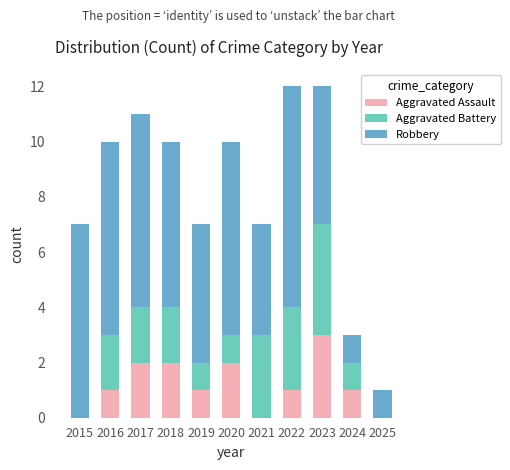

What is the sum of all Aggravated Assault values?

13